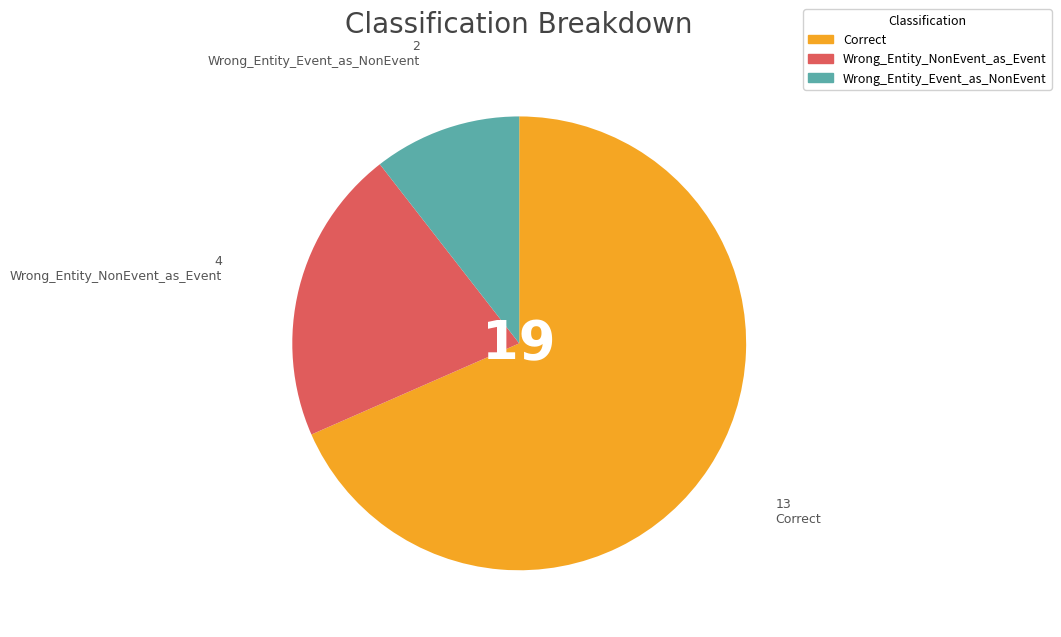

What is the ratio of the value at Correct to the value at Wrong_Entity_Event_as_NonEvent?

6.5